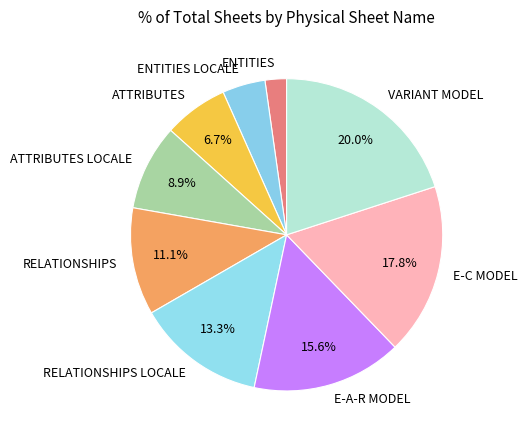

Approximately how many times larger is the value at ATTRIBUTES LOCALE compared to RELATIONSHIPS LOCALE?

0.7